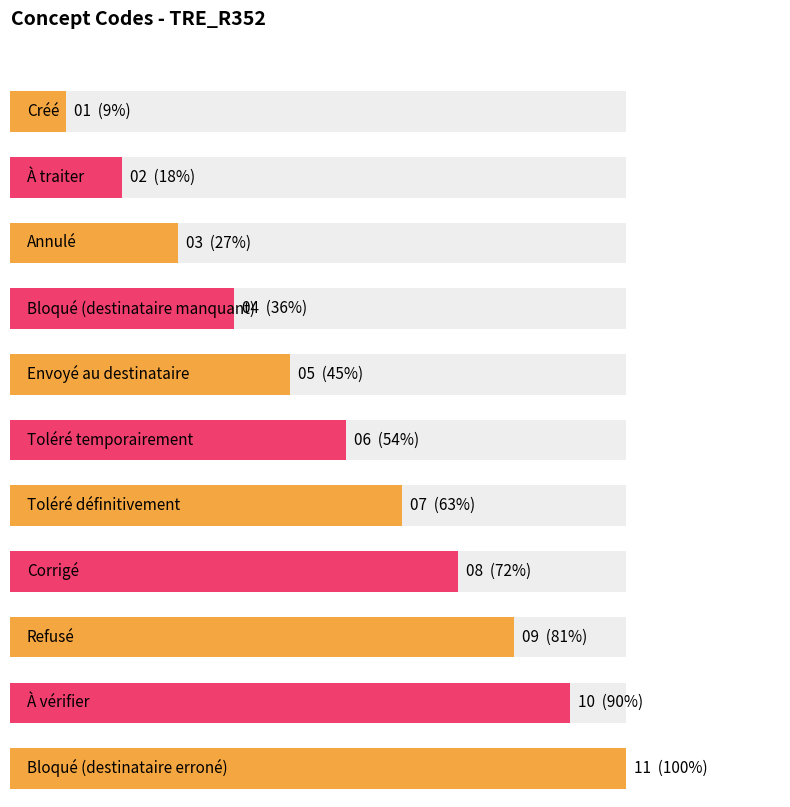

What is the approximate value at Corrigé, to the nearest 5?

10